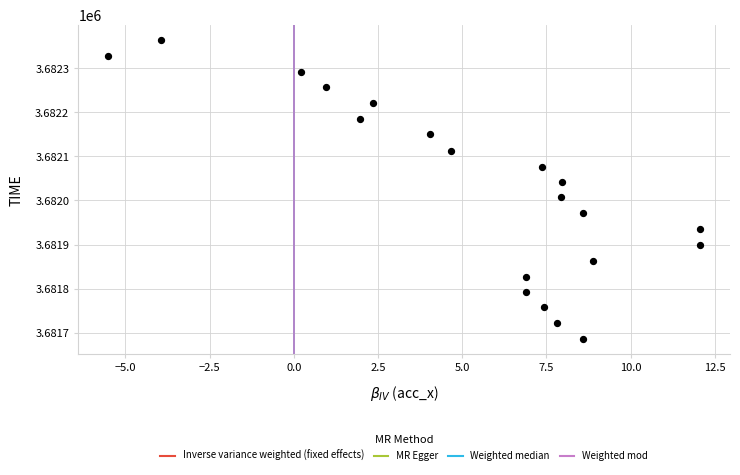

What is the range of Y values (max minus min)?

680